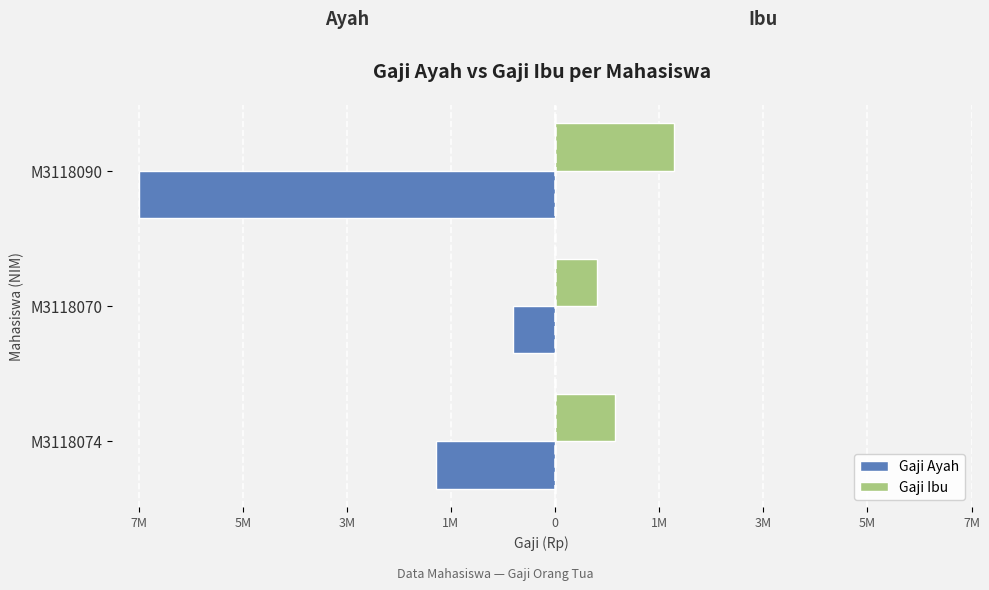

Reading left to right, extract all data points from this chart.

Gaji Ayah: -2000000	-700000	-7000000
Gaji Ibu: 1000000	700000	2000000